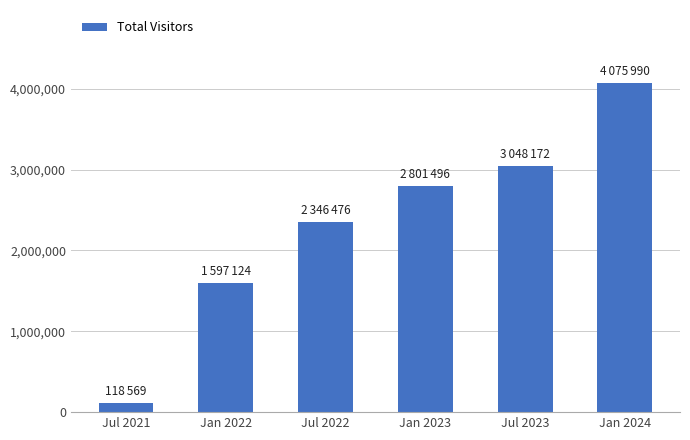

What is the label of the 4th bar from the right?

Jul 2022